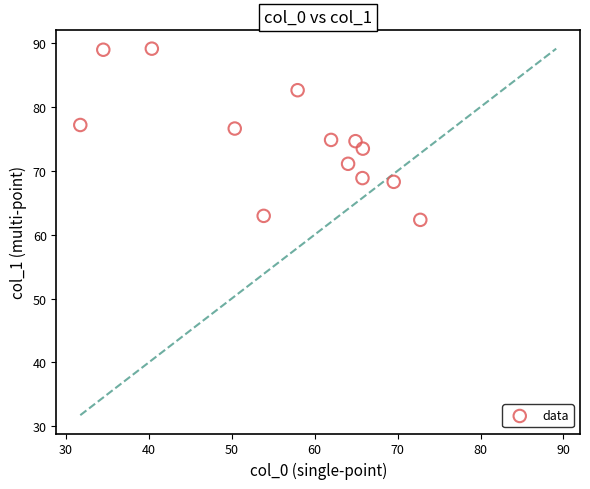

What is the range of X values (max minus min)?

41.0